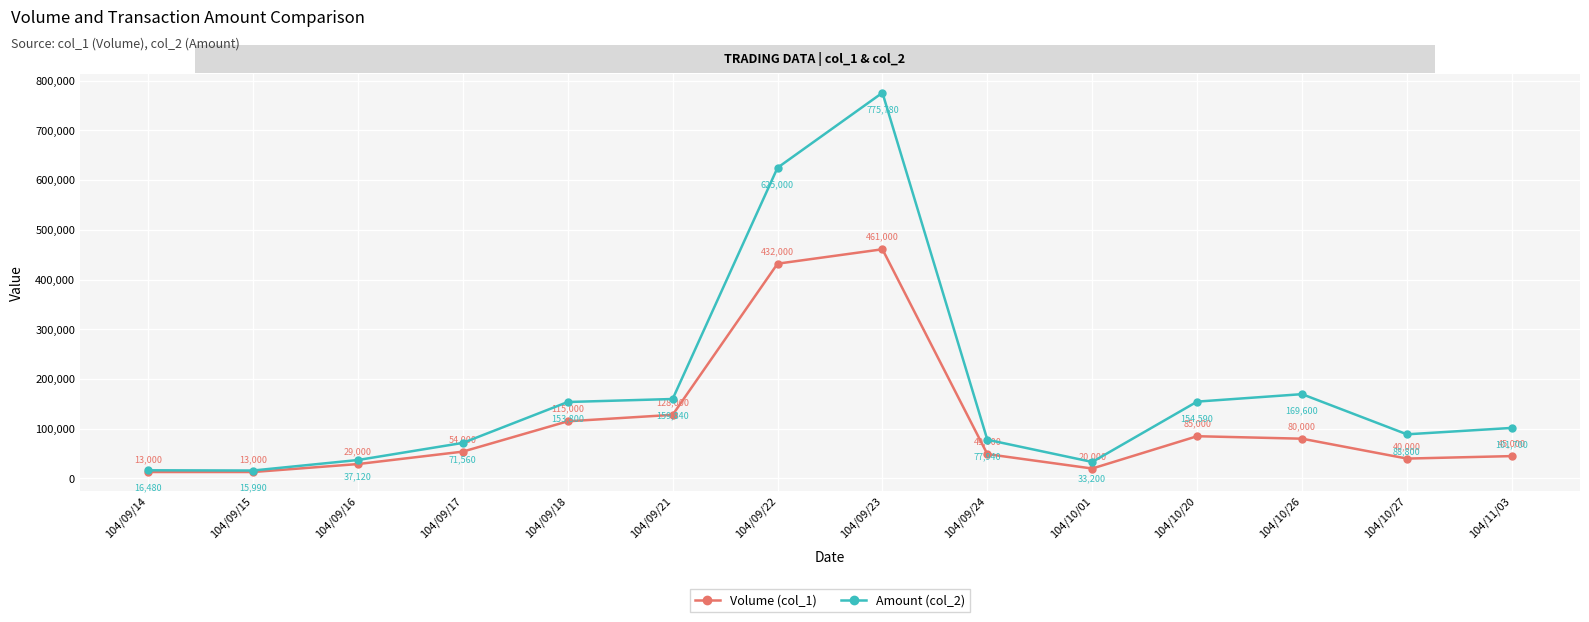

List the series in order of their peak value, highest first.

Amount (col_2), Volume (col_1)